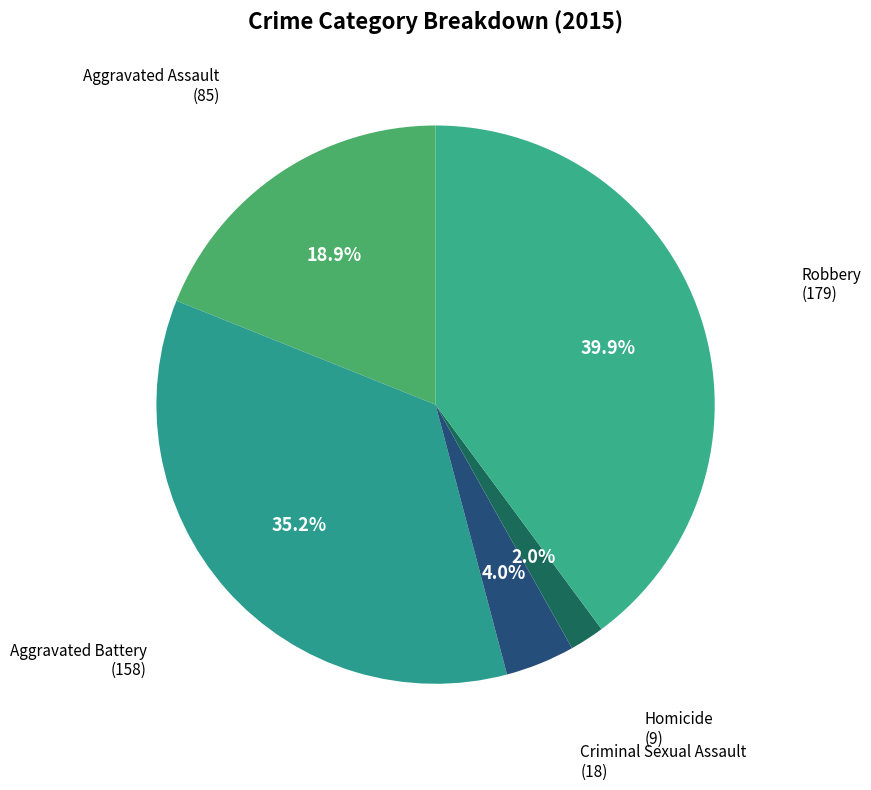

How many segments does this pie chart have?

5